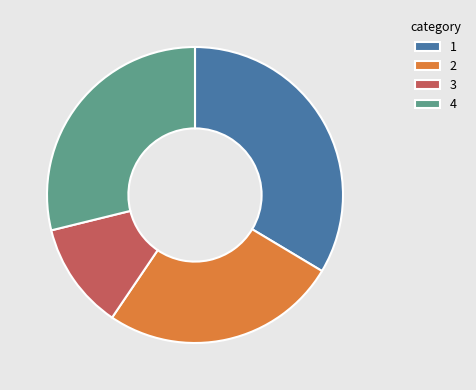

Do 2 and 3 together represent more than half of the pie?

No